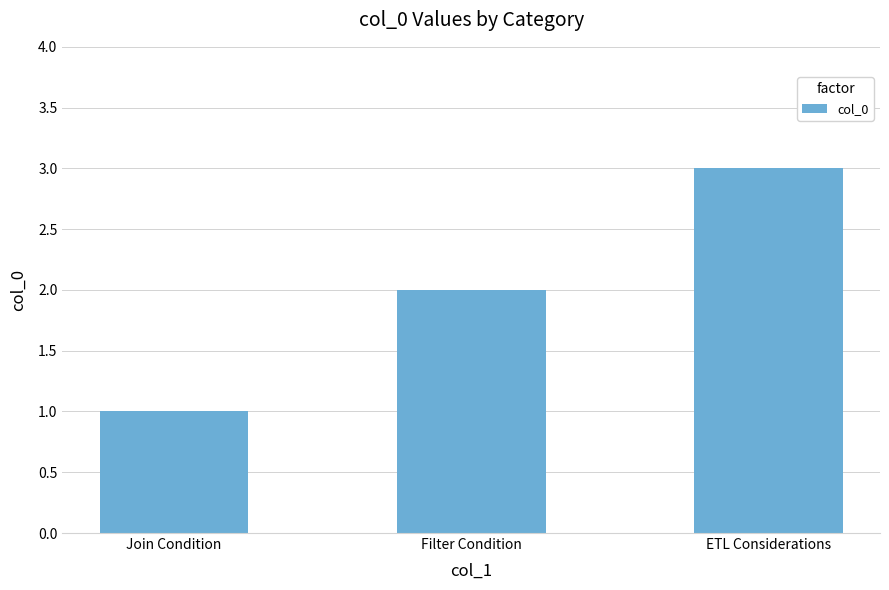

The chart shows a value of 2 at Filter Condition. True or false?

True